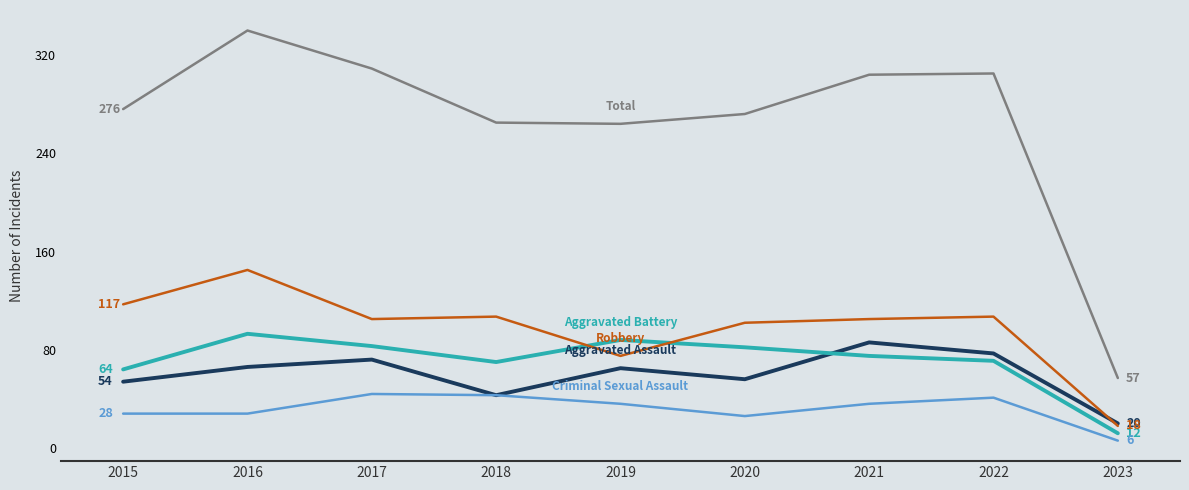

What is the greatest value displayed?

340